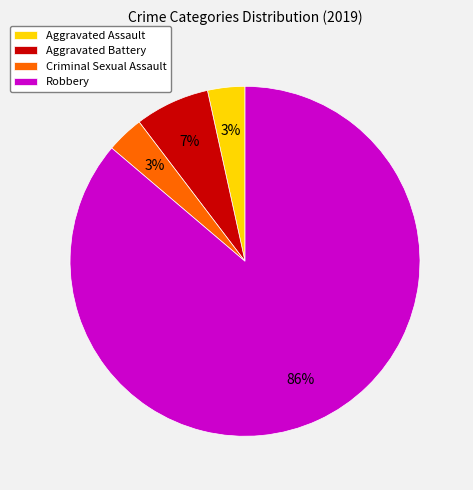

Is it true that Aggravated Assault is 12% of the pie?

False